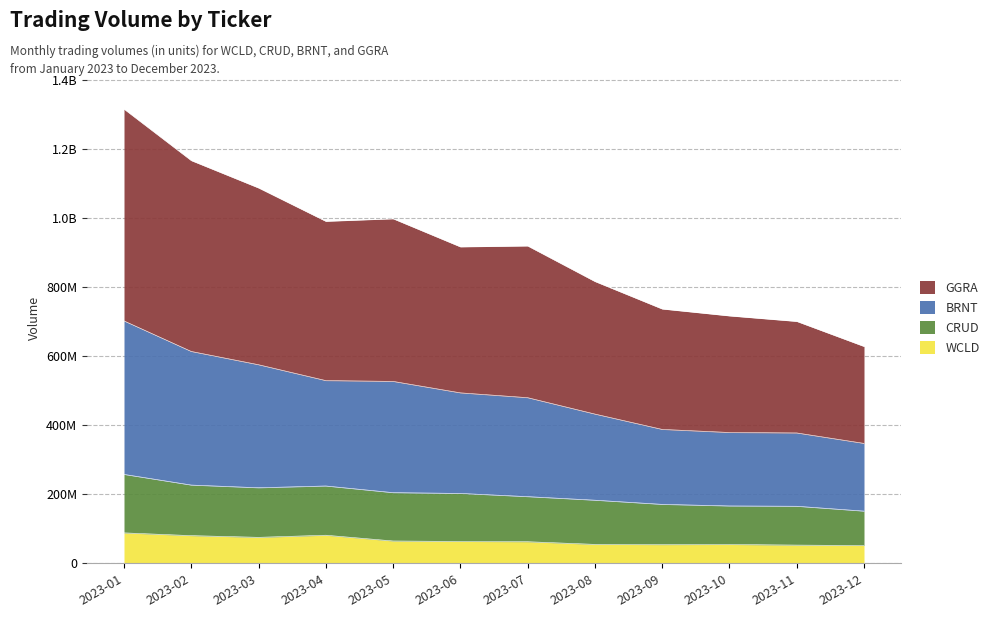

What are all the series names shown in the legend?

GGRA, BRNT, CRUD, WCLD